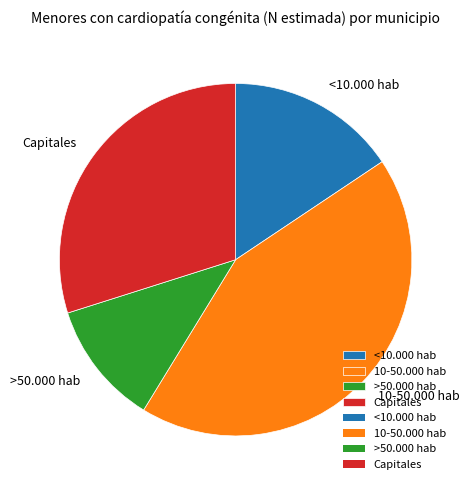

Approximately how many times larger is the value at 10-50.000 hab compared to <10.000 hab?

2.8